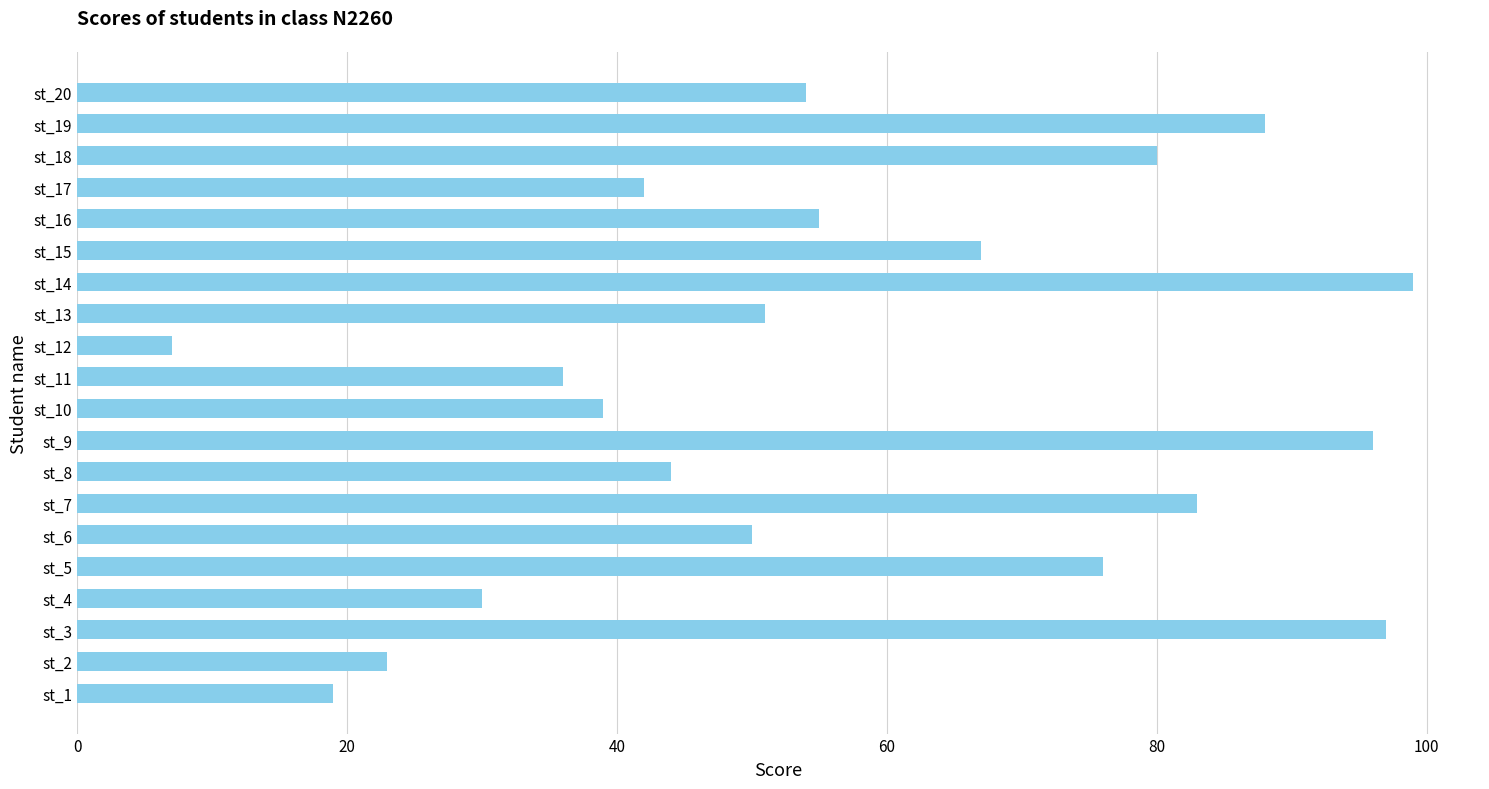

How many bars are there in total?

20